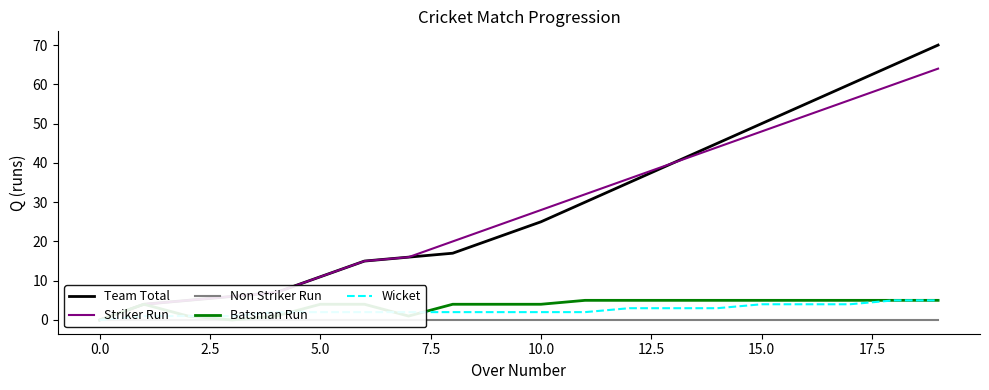

Reading left to right, what are all the values shown in this chart?

Team Total: 0	4	5	6	7	11	15	16	17	21	25	30	35	40	45	50	55	60	65	70
Striker Run: 0	4	5	6	7	11	15	16	20	24	28	32	36	40	44	48	52	56	60	64
Non Striker Run: 0	0	0	0	0	0	0	0	0	0	0	0	0	0	0	0	0	0	0	0
Batsman Run: 0	4	1	0	1	4	4	1	4	4	4	5	5	5	5	5	5	5	5	5
Wicket: 0	1	1	1	2	2	2	2	2	2	2	2	3	3	3	4	4	4	5	5